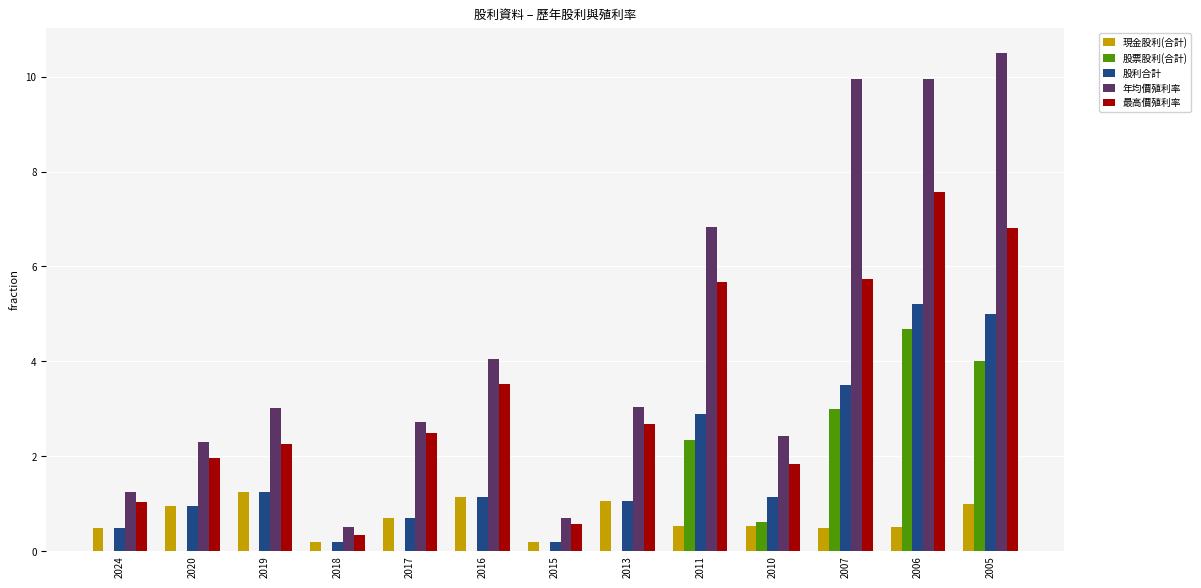

What value does the 現金股利(合計) series have at 2016?

1.1